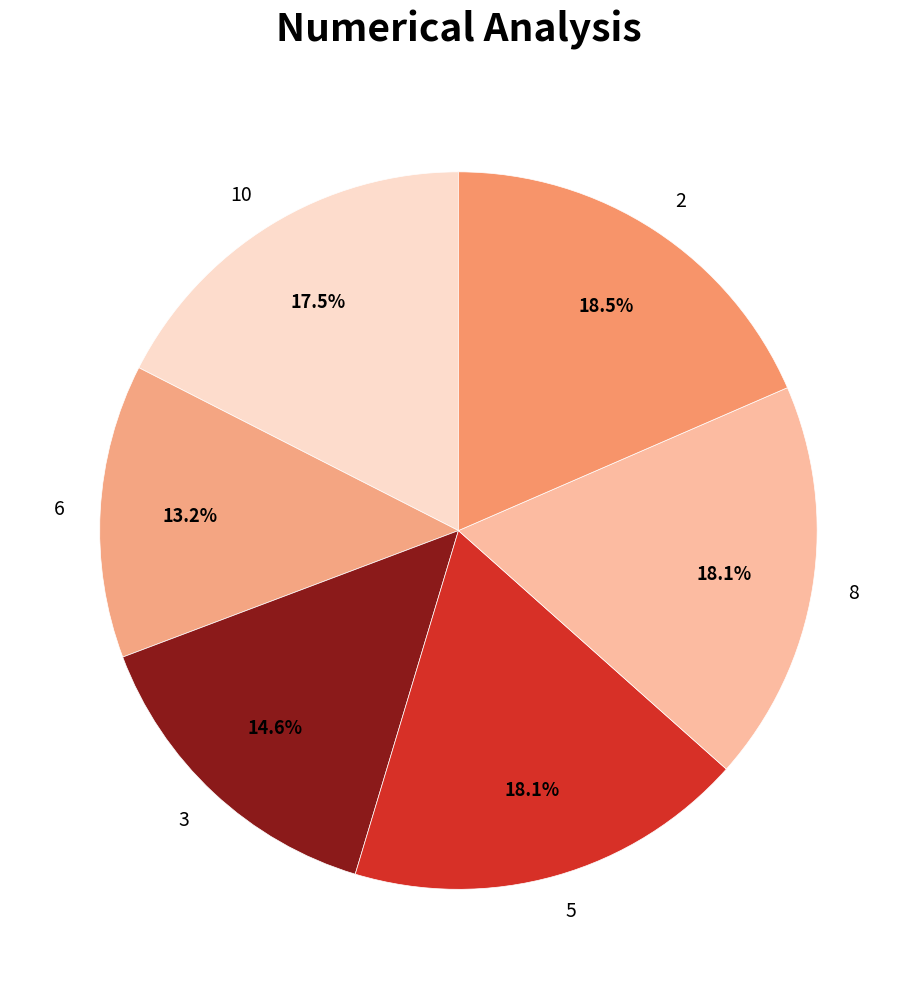

Which has a higher value, 6 or 8?

8